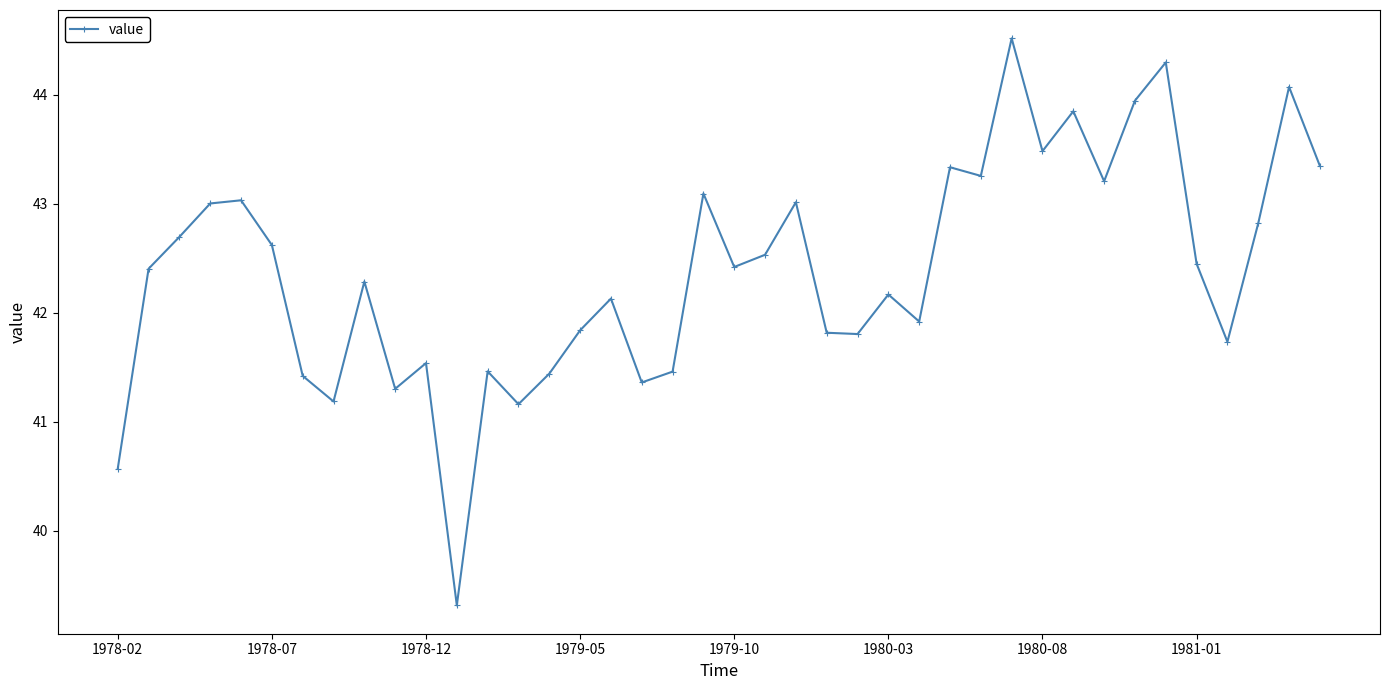

What is the sum of all values?

1695.3